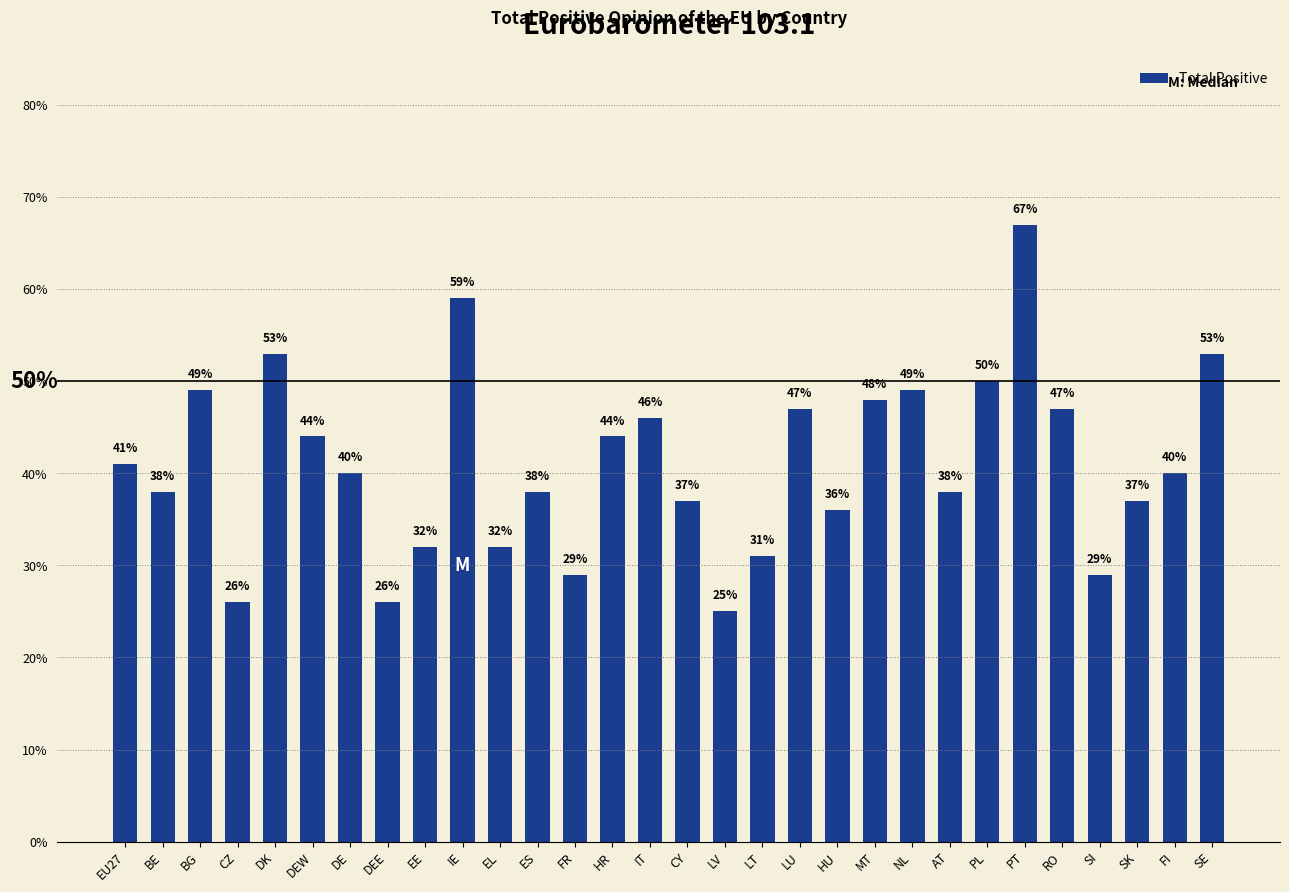

What position from the right is SK?

3